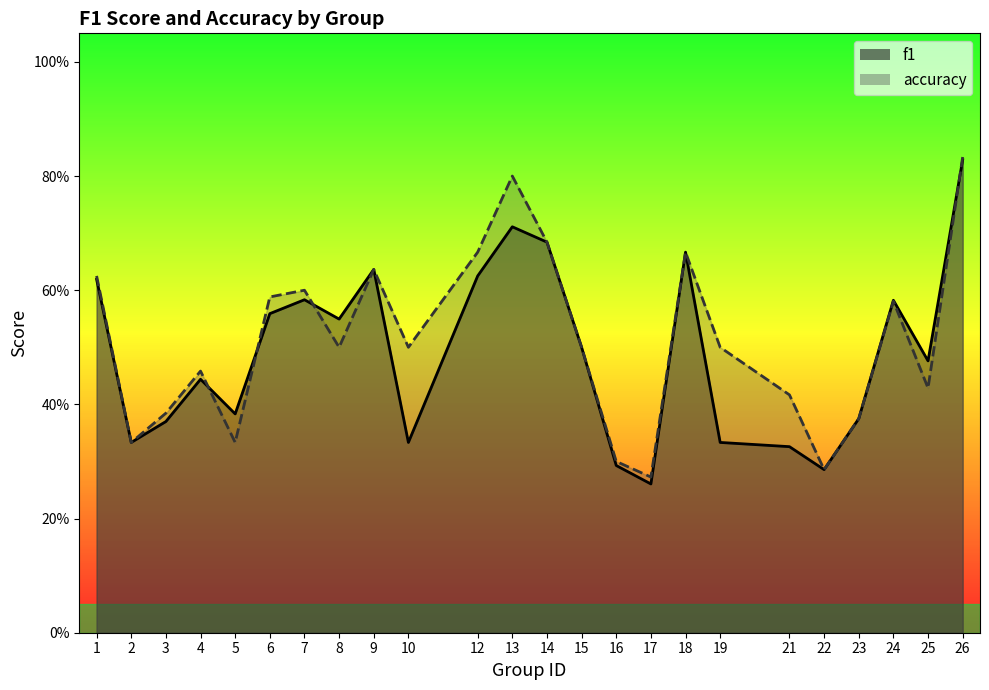

How many categories are shown in the chart?

24